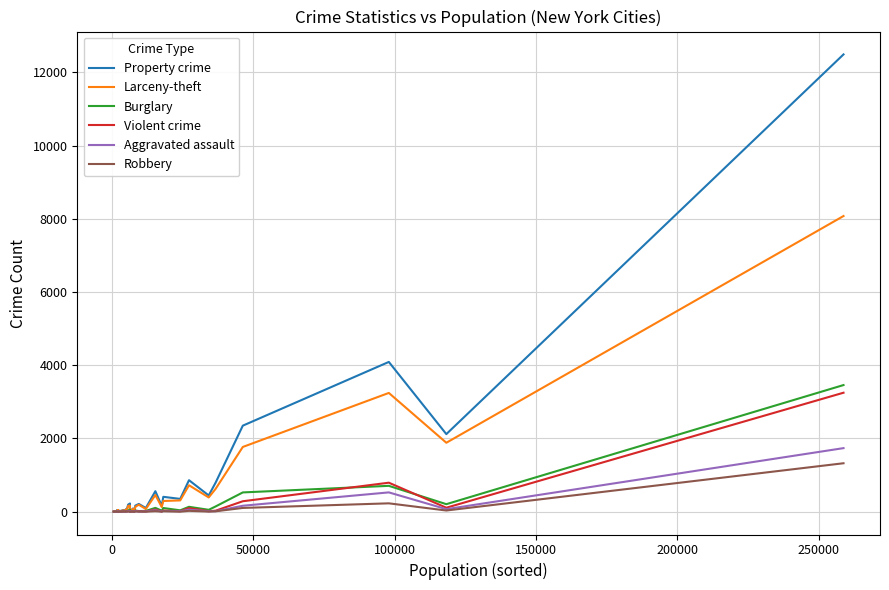

At how many categories does at least one series exceed 8788?

1